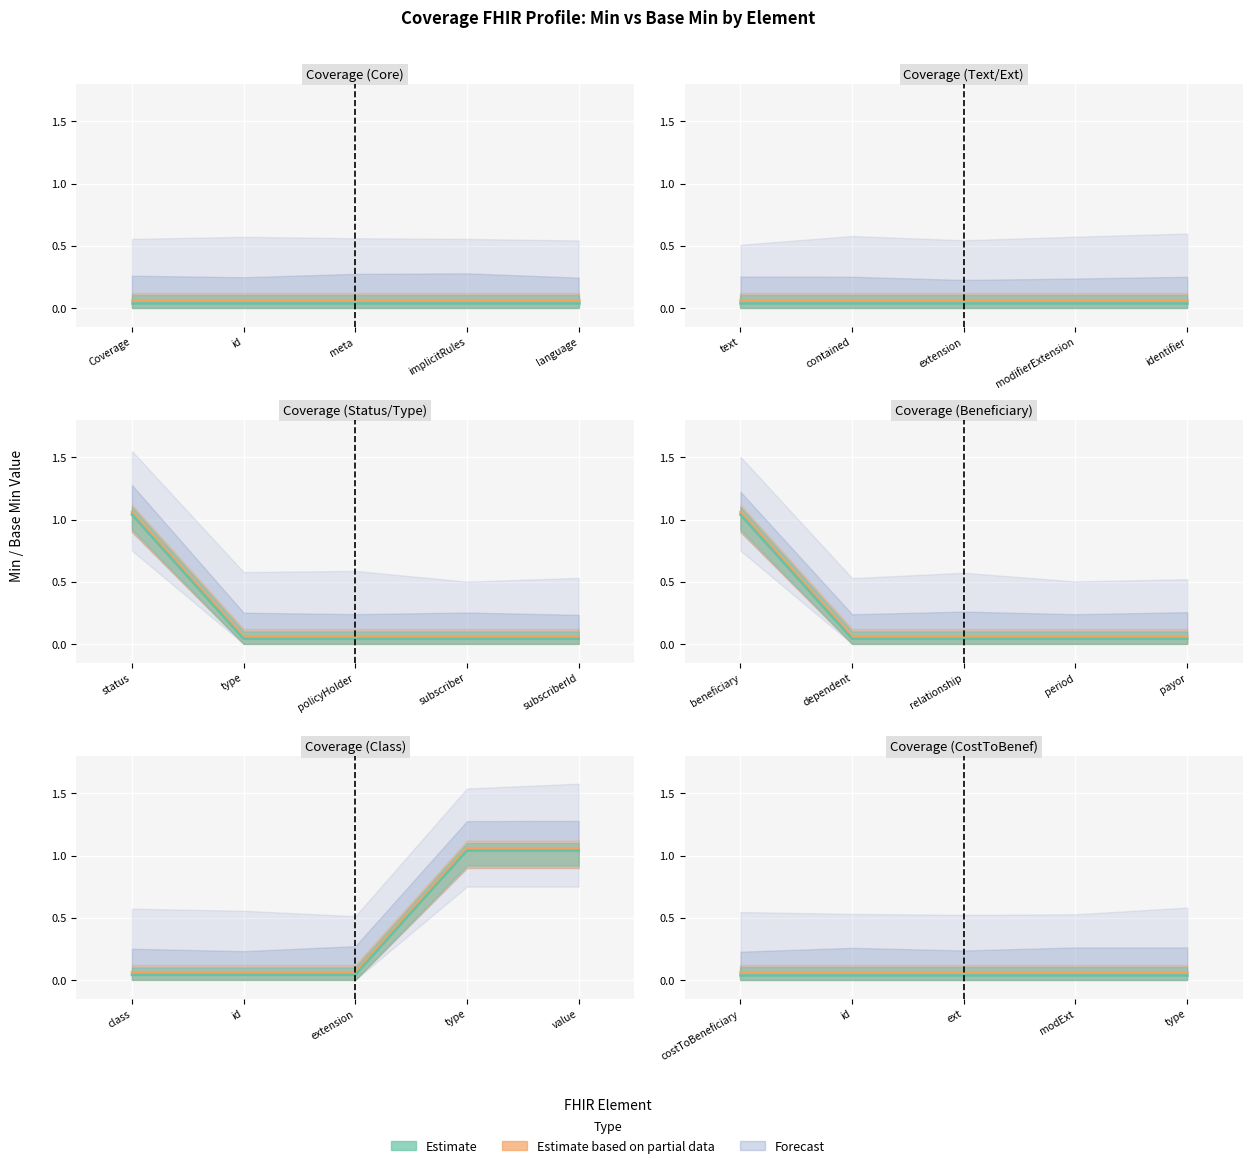

Is the value of Min at Coverage.modifierExtension greater than the value of Base Min at Coverage.relationship?

No